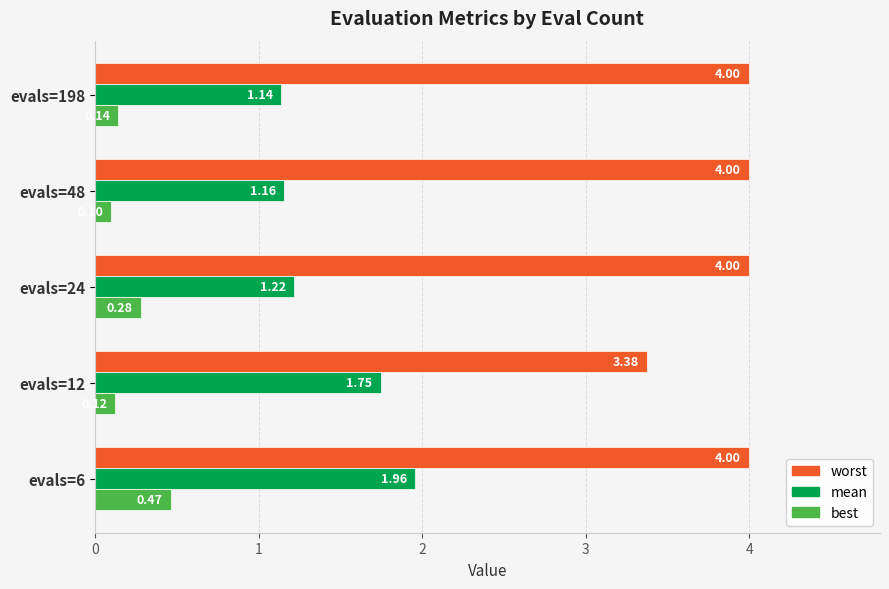

List the series in order of their overall mean, highest first.

worst, mean, best